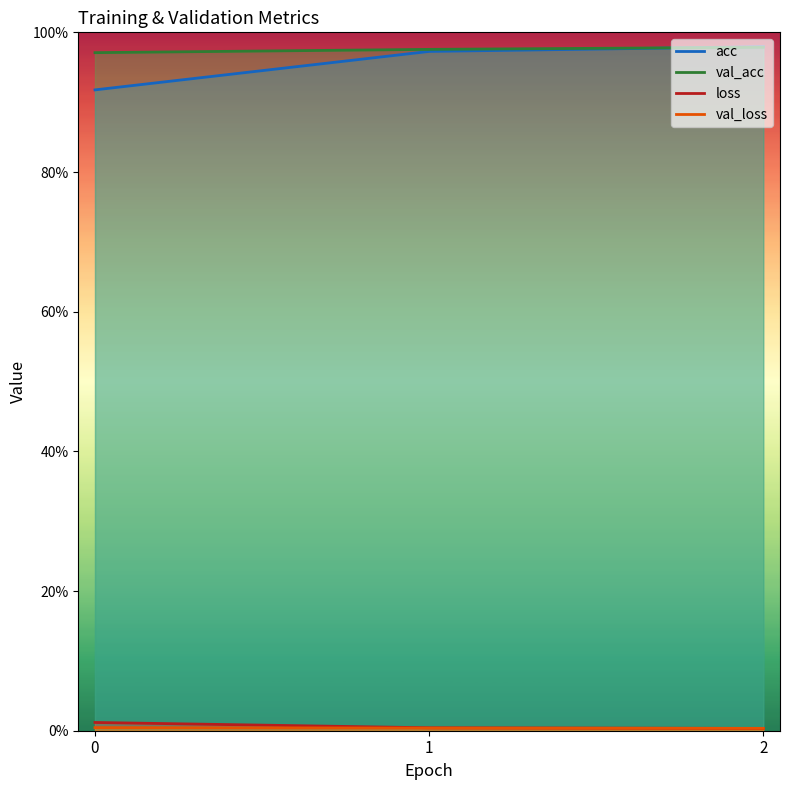

Reading left to right, what are all the values shown in this chart?

acc: 0.9	1.0	1.0
val_acc: 1.0	1.0	1.0
loss: 0.0	0.0	0.0
val_loss: 0.0	0.0	0.0